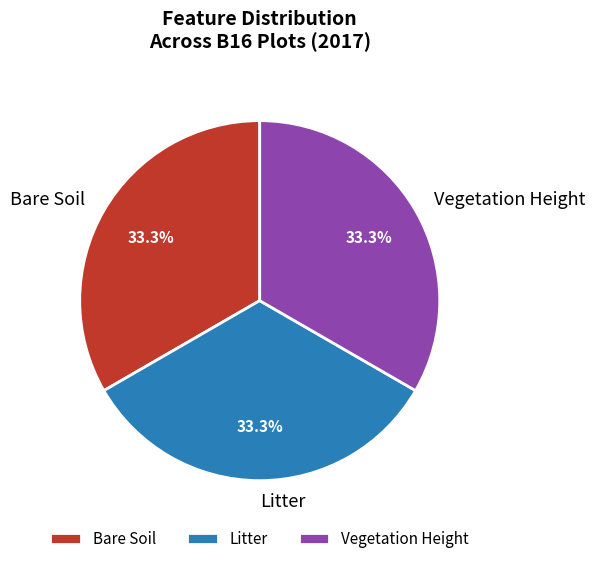

Combined, what portion of the pie is Litter and Bare Soil?

66.7%